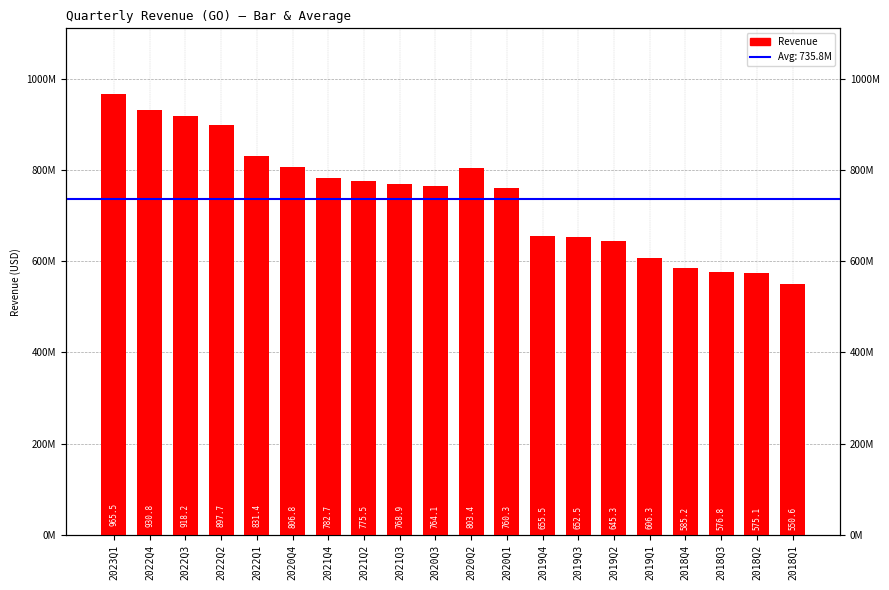

What is the difference between the maximum and minimum values?

414909000